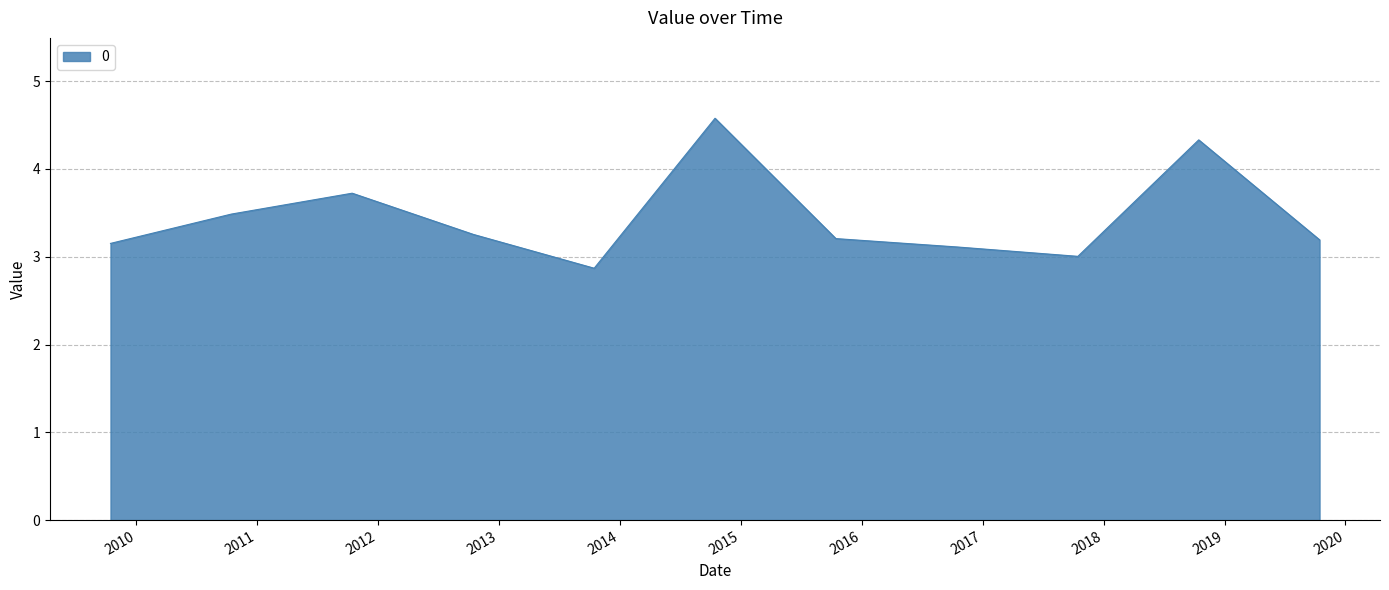

What is the difference between the maximum and minimum values?

1.7